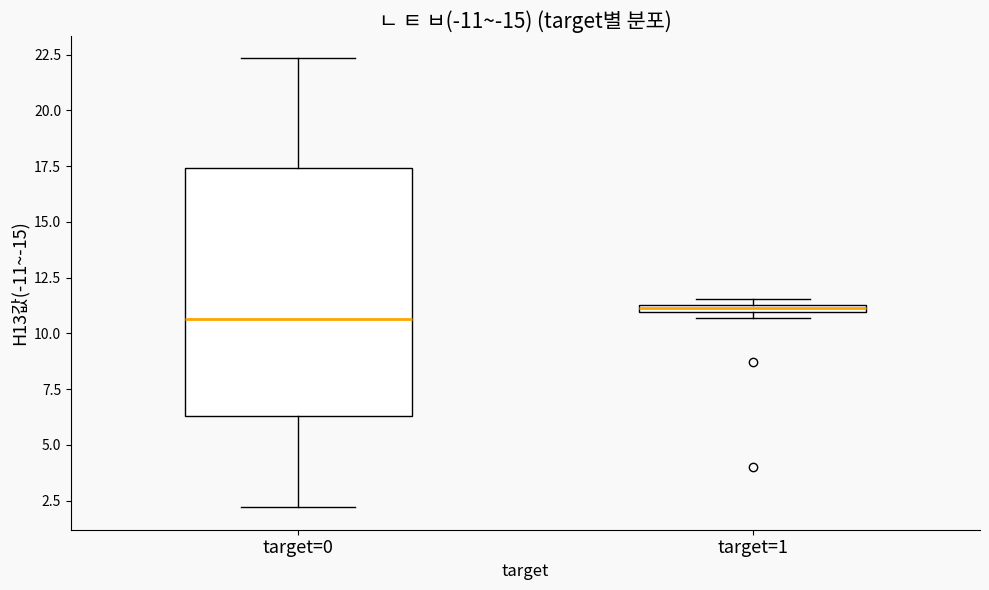

Where is the upper edge of the box for target=1 on the y-axis? The values are not printed on the chart, so give them approximately, as read against the axis.

11.5